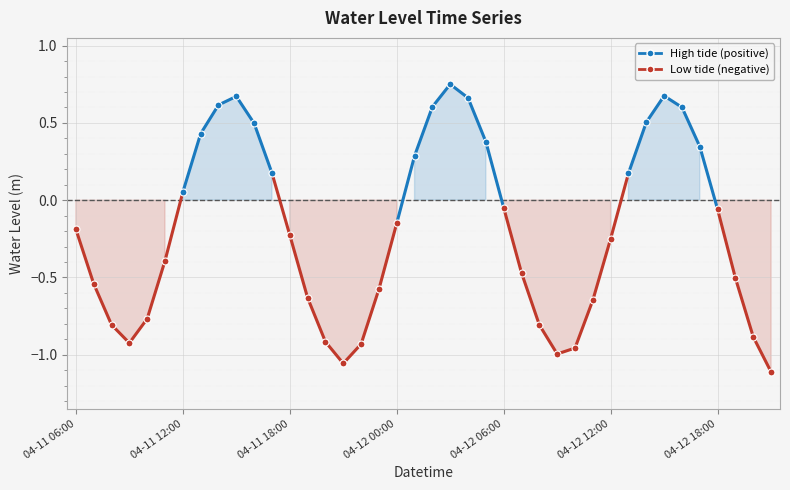

Where is the first local minimum?

2025-04-11 09:00